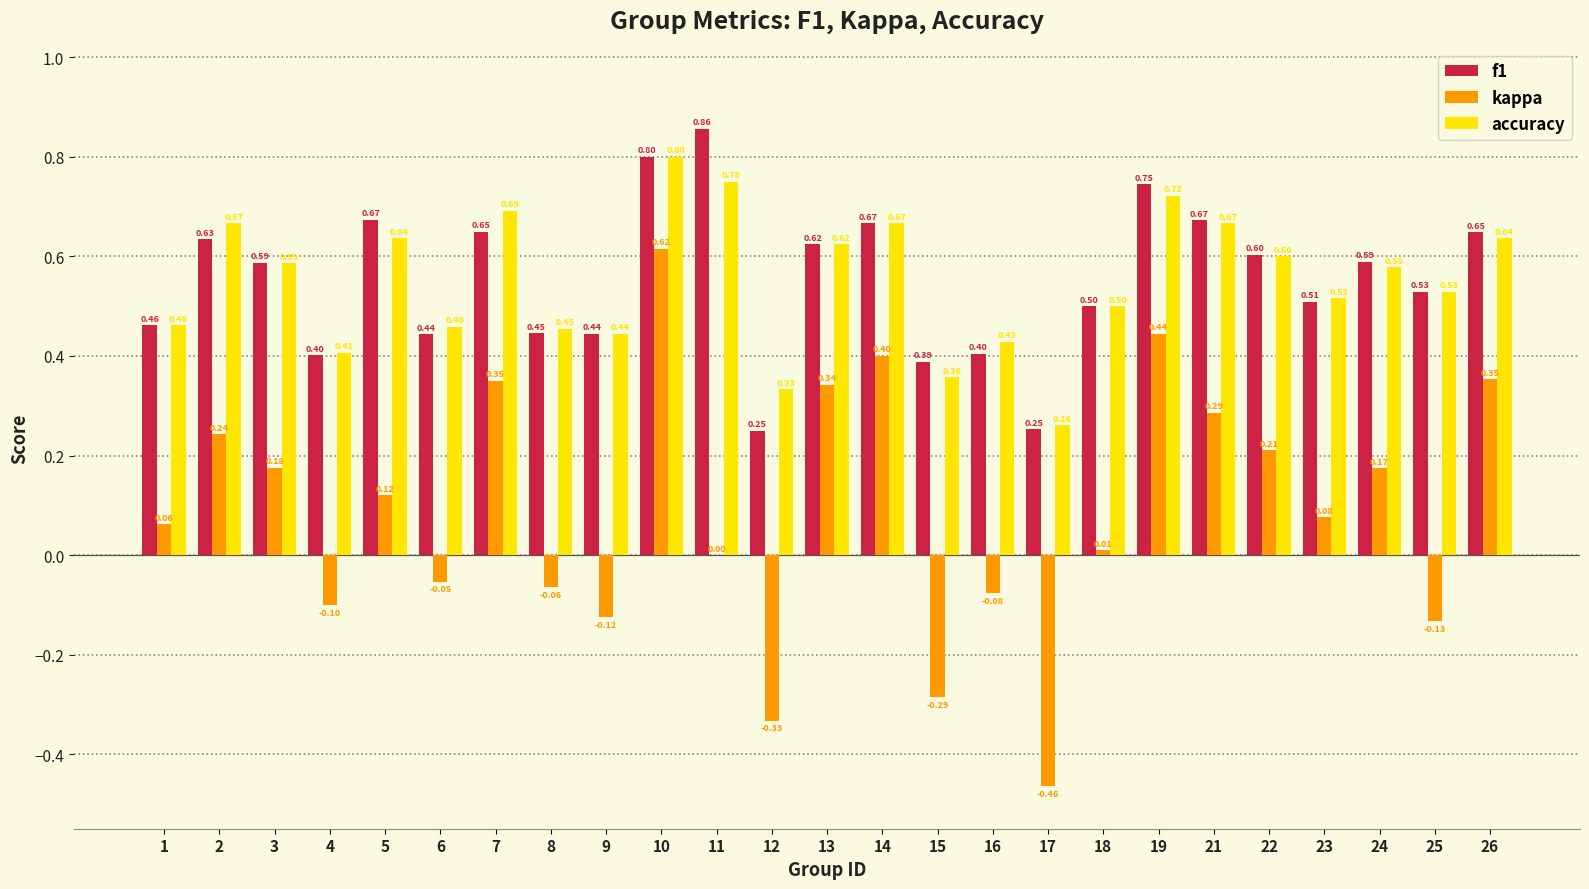

Which series changed the most between 6 and 24?

kappa